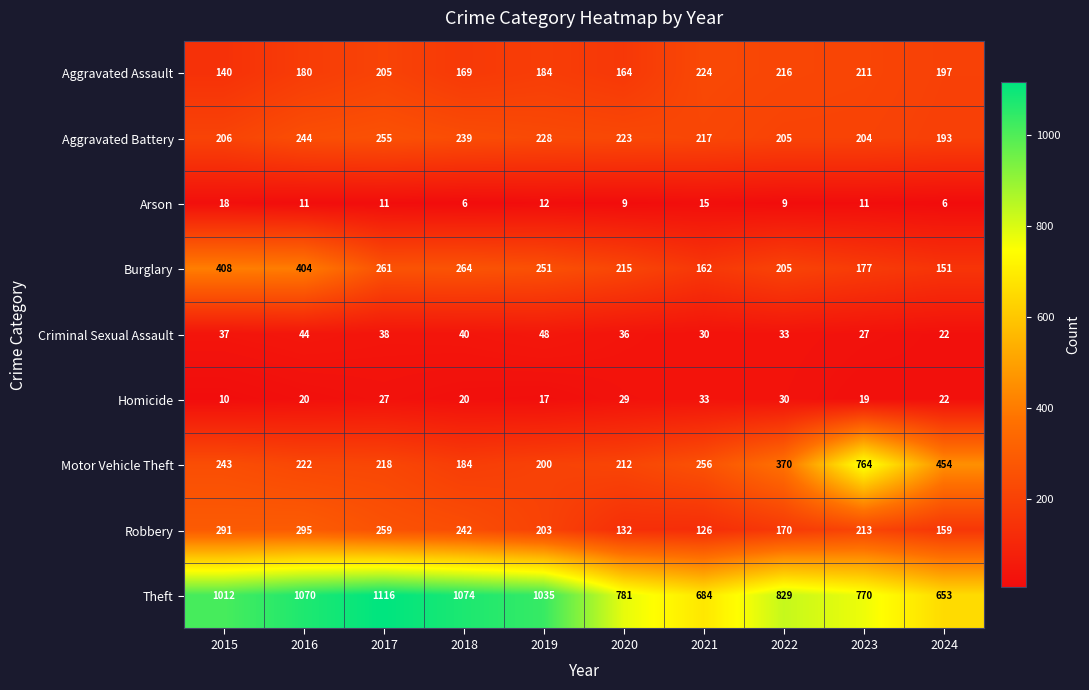

List the labels in order of Robbery value, largest first.

2016, 2015, 2017, 2018, 2023, 2019, 2022, 2024, 2020, 2021